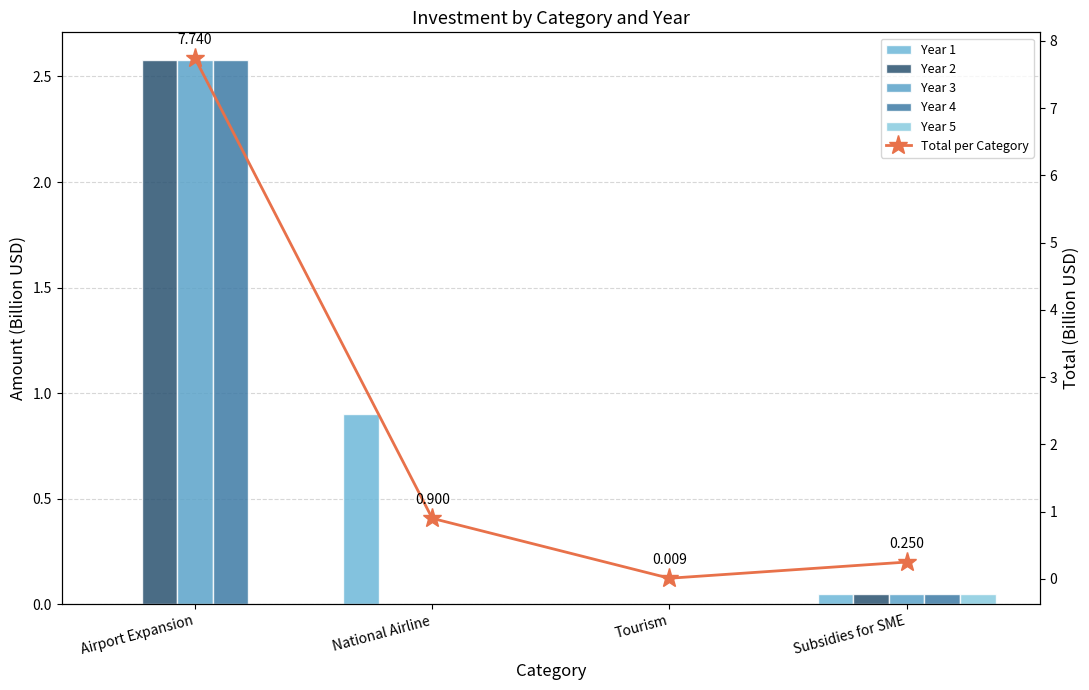

How many positive values does the Year 4 series have?

3